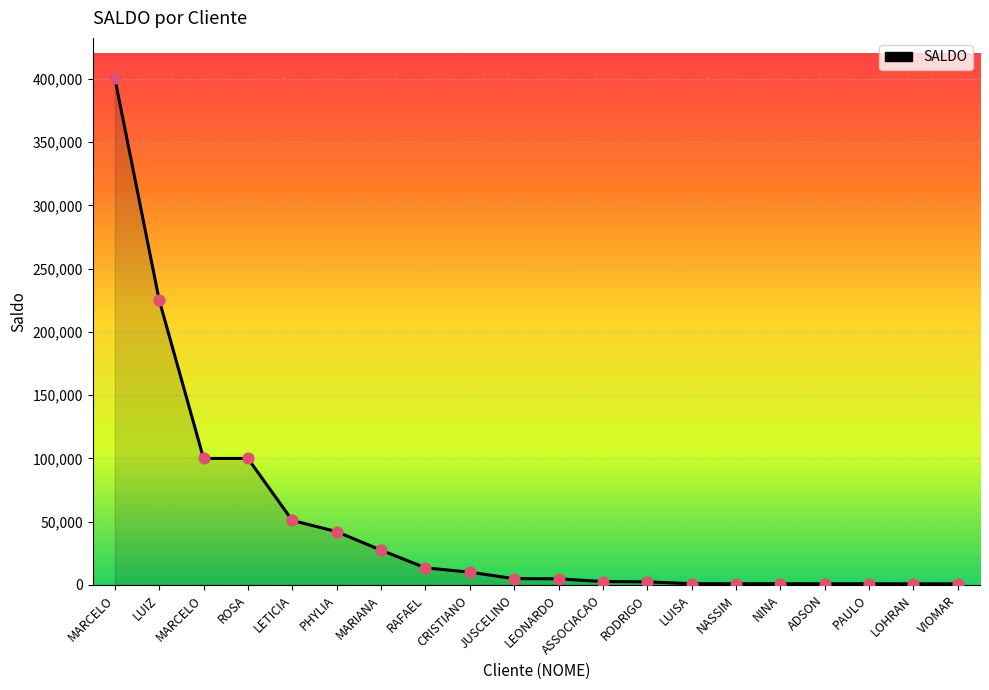

Between LUIZ and LEONARDO, which is larger?

LUIZ